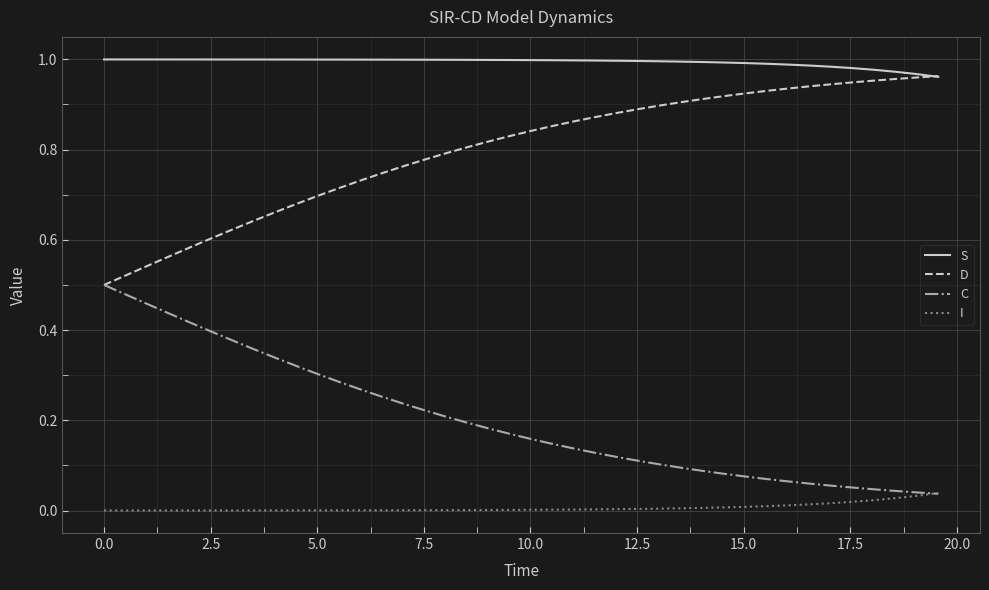

Which series has the largest total across all categories?

S